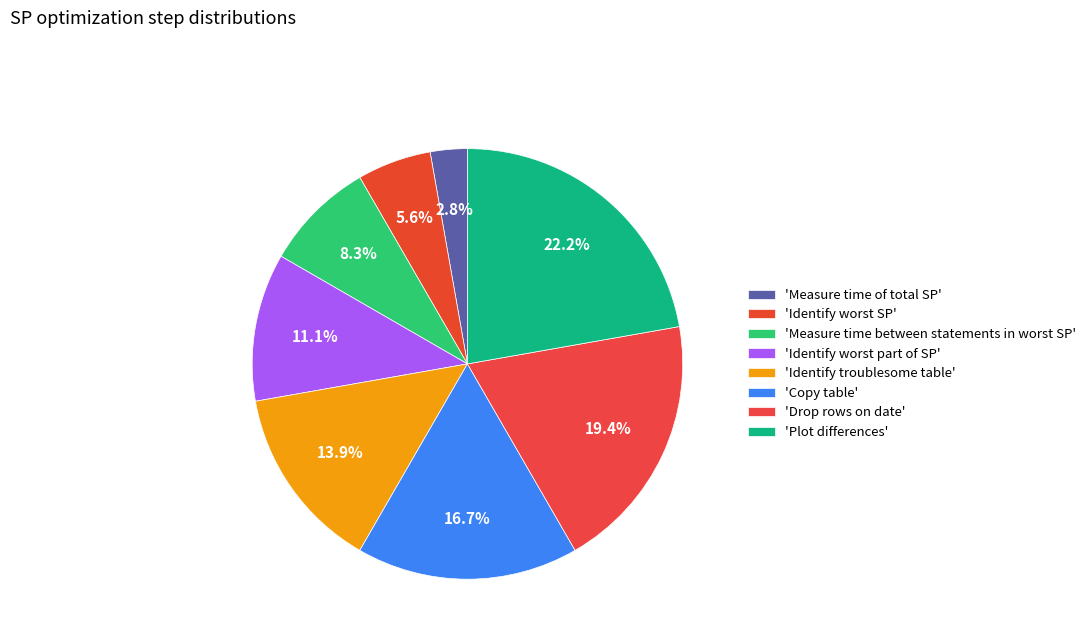

How many segments does this pie chart have?

8